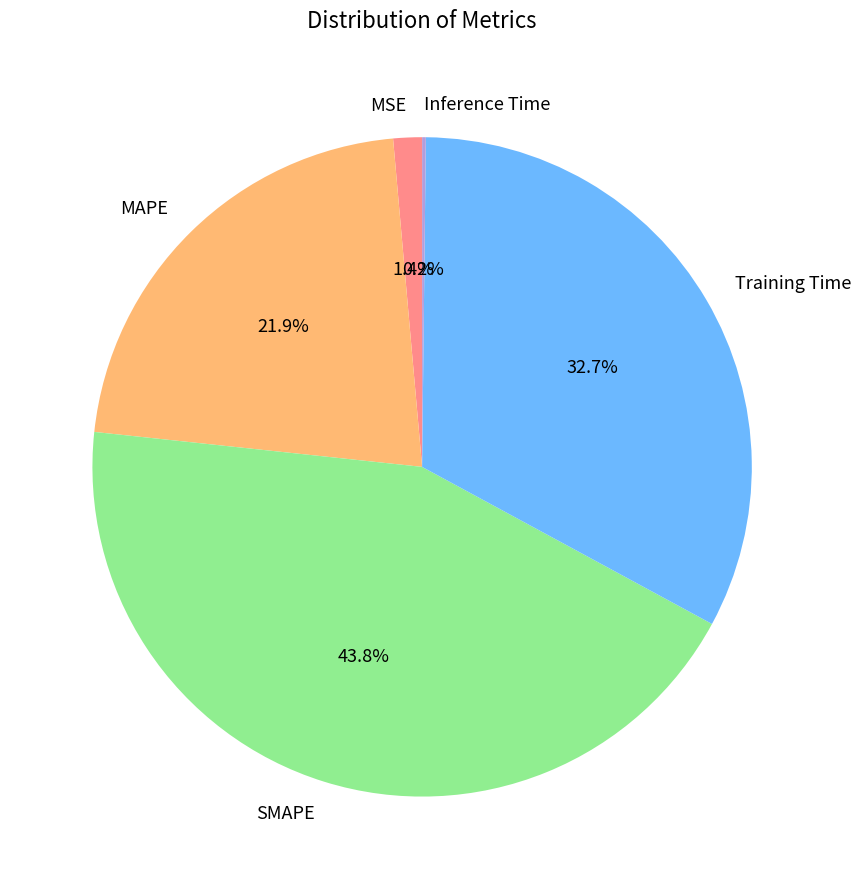

Which slice is the largest?

SMAPE